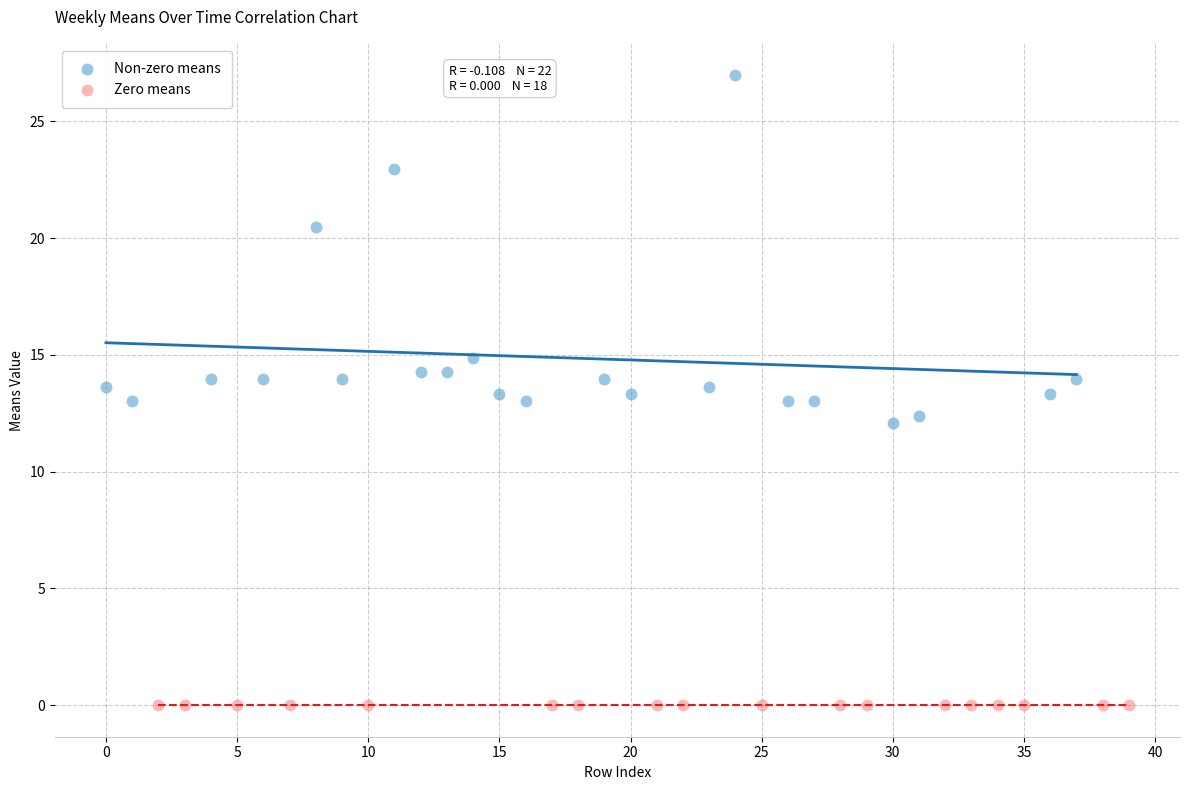

Which series contains the lowest Y value?

Zero means